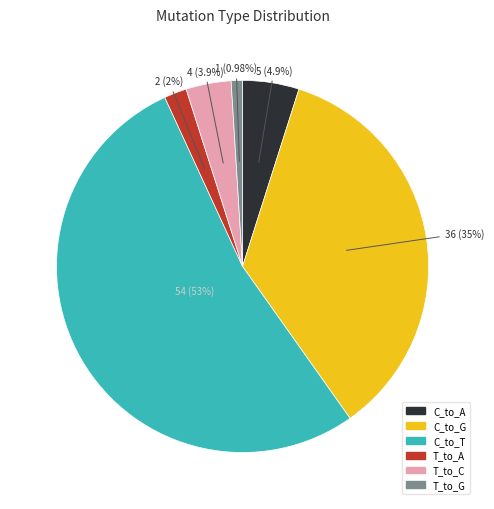

Between T_to_C and C_to_G, which is larger?

C_to_G